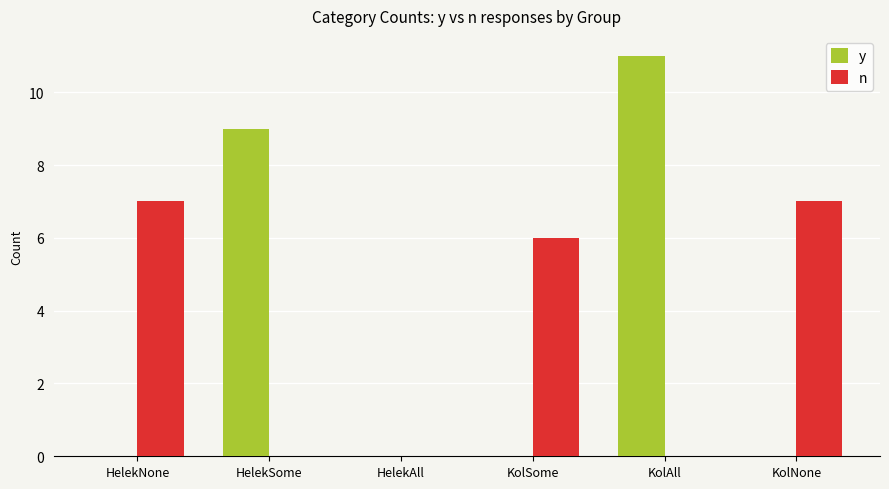

What is the sum of the n values at HelekAll and HelekNone?

7